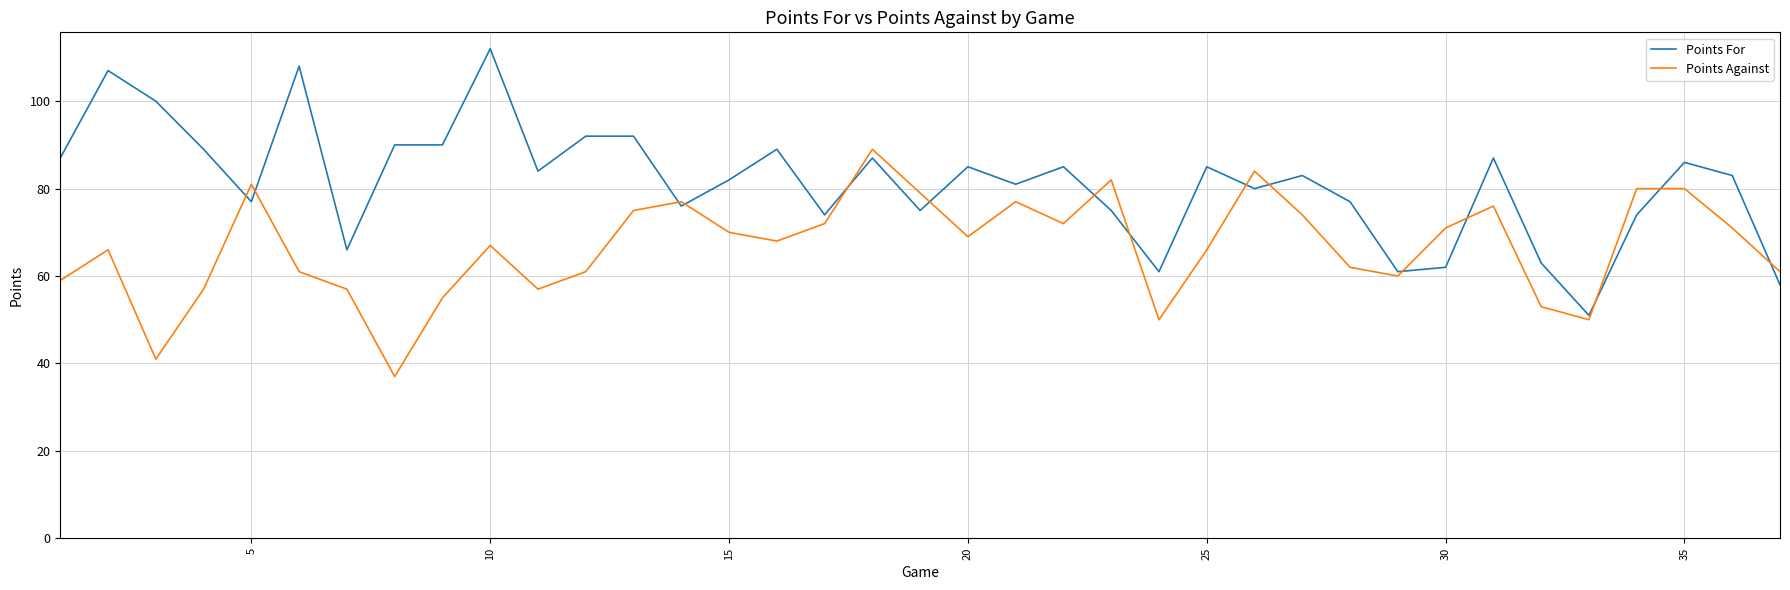

True or false: Points For and Points Against intersect in this chart.

True